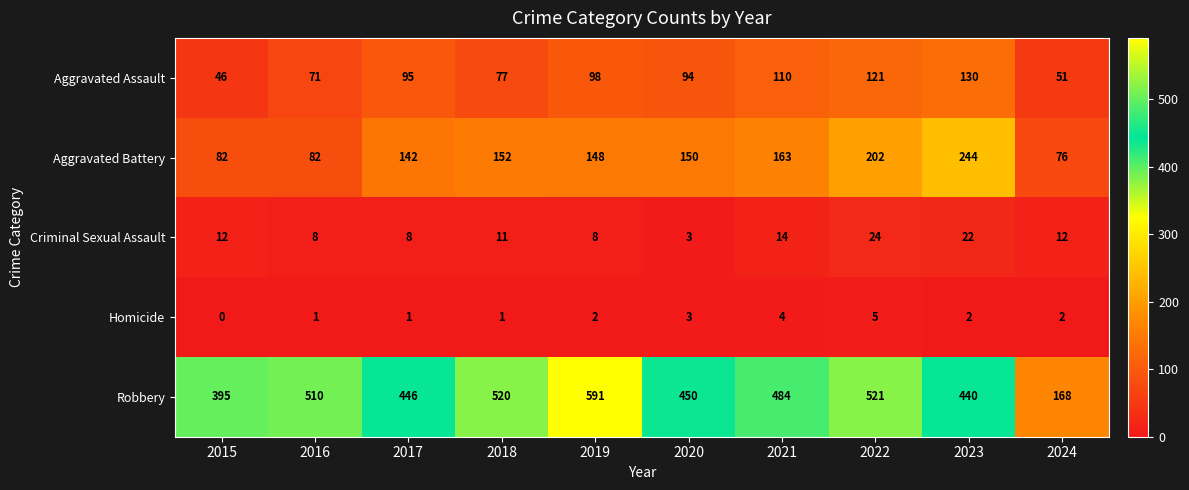

What is the maximum value for Robbery?

591